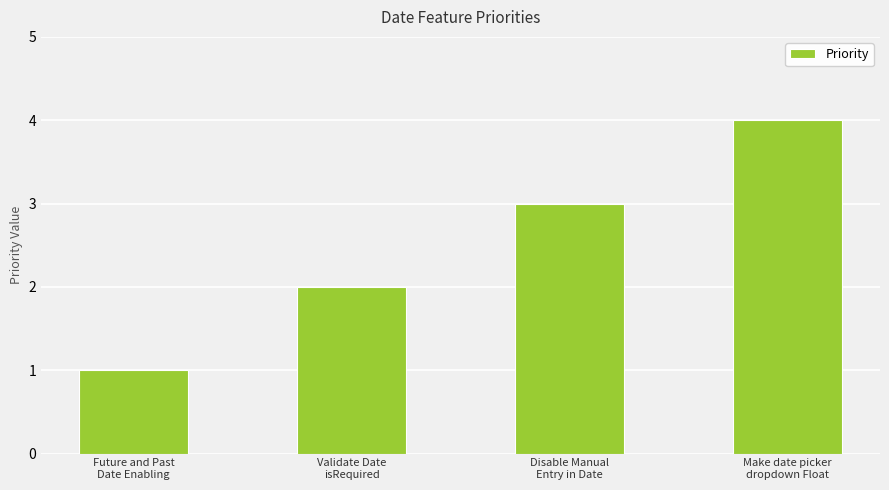

Rank the categories by value from lowest to highest.

Future and Past
Date Enabling, Validate Date
isRequired, Disable Manual
Entry in Date, Make date picker
dropdown Float